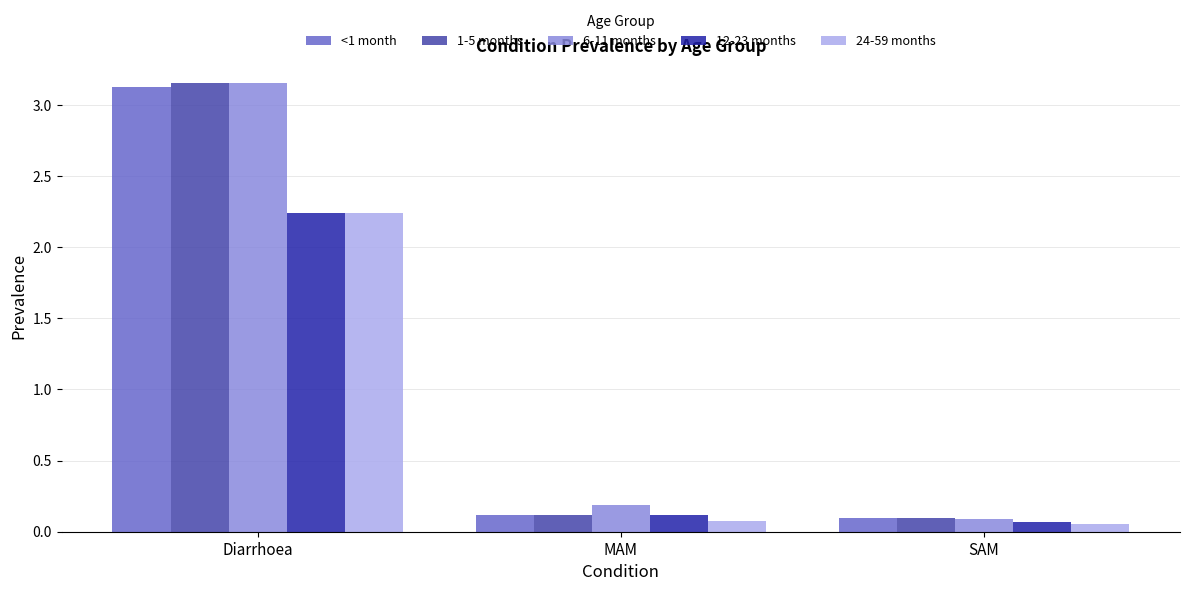

True or false: <1 month has a value of 0.2 at SAM.

False